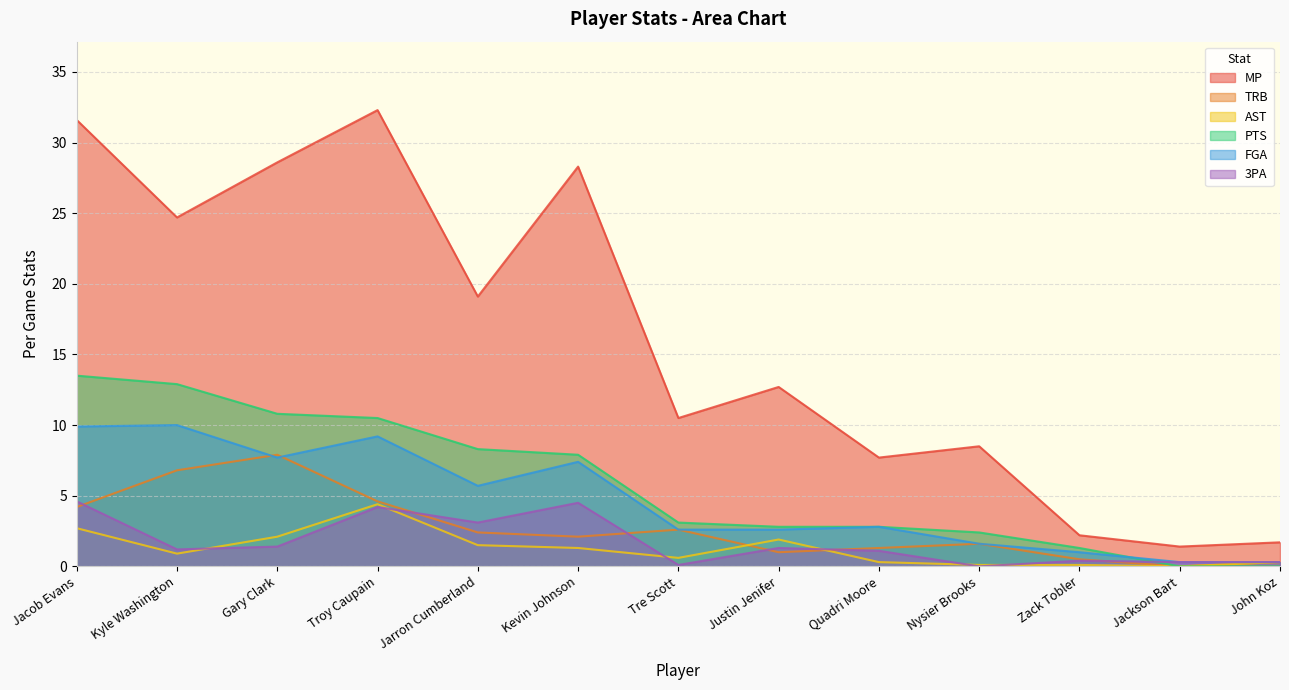

Reading left to right, transcribe all the data shown in this chart.

MP: 31.6	24.7	28.6	32.3	19.1	28.3	10.5	12.7	7.7	8.5	2.2	1.4	1.7
TRB: 4.2	6.8	7.9	4.6	2.4	2.1	2.6	1.0	1.3	1.6	0.5	0.0	0.3
AST: 2.7	0.9	2.1	4.4	1.5	1.3	0.6	1.9	0.3	0.1	0.1	0.0	0.3
PTS: 13.5	12.9	10.8	10.5	8.3	7.9	3.1	2.8	2.8	2.4	1.3	0.0	0.0
FGA: 9.9	10.0	7.7	9.2	5.7	7.4	2.6	2.6	2.8	1.6	1.0	0.3	0.3
3PA: 4.6	1.2	1.4	4.2	3.1	4.5	0.1	1.3	1.1	0.0	0.4	0.3	0.3